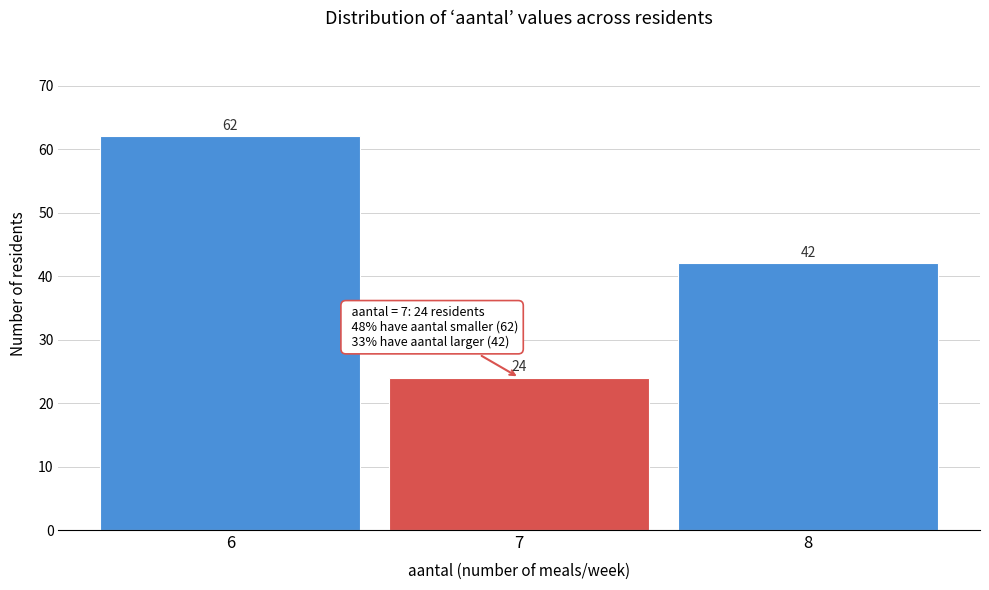

Which range on the x-axis has the tallest bar?

5.5 to 6.5